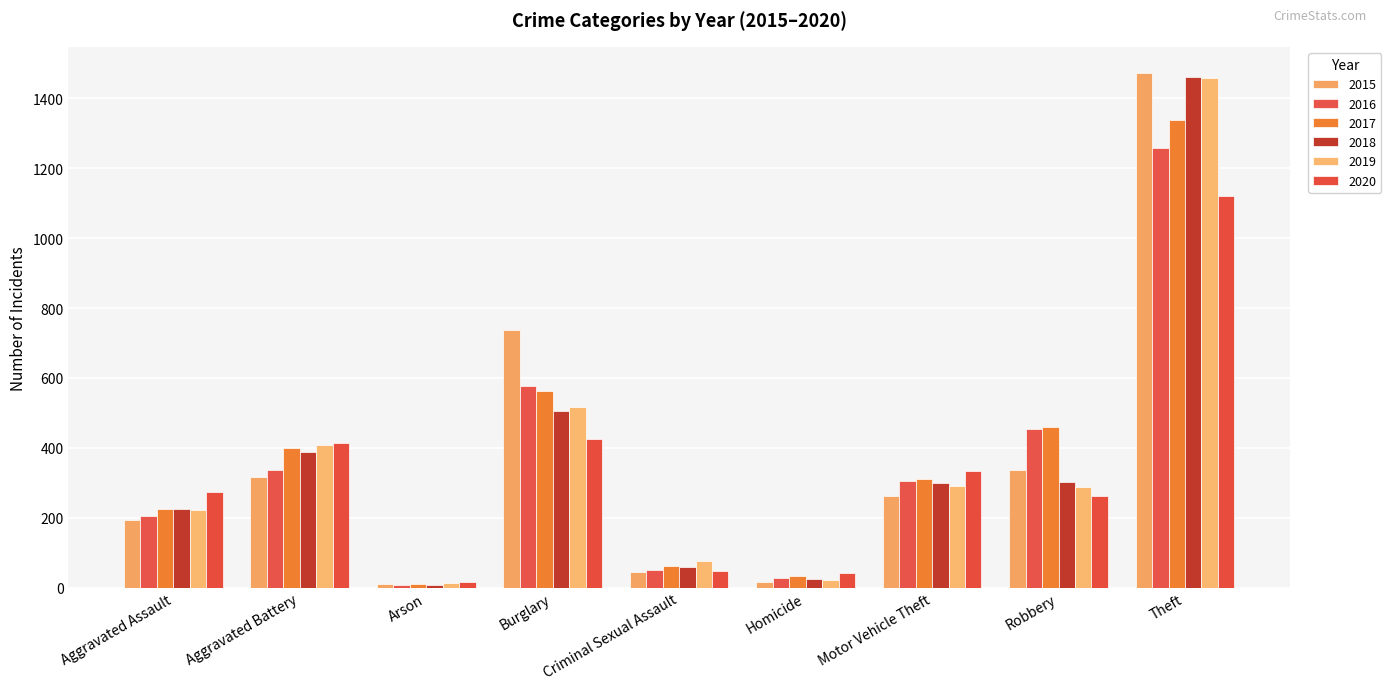

Which category has the lowest value across all series?

Arson